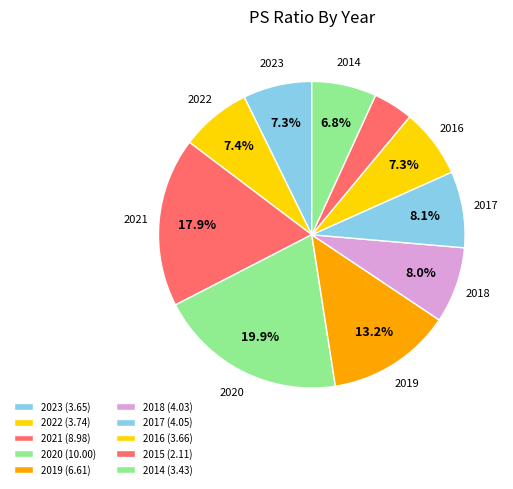

Rank the categories by value from lowest to highest.

2015, 2014, 2023, 2016, 2022, 2018, 2017, 2019, 2021, 2020